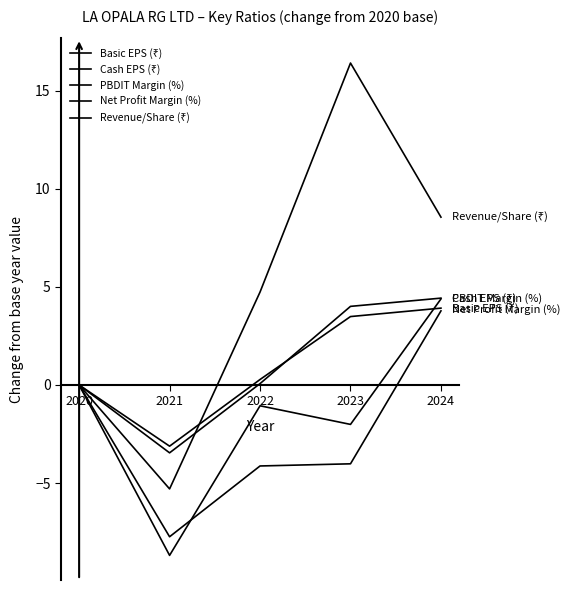

Is the value of Revenue/Share (₹) at 2020 greater than the value of PBDIT Margin (%) at 2020?

No